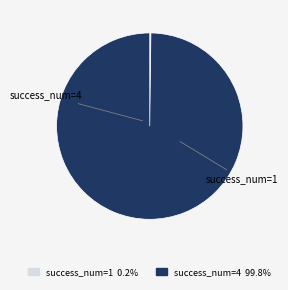

Does any single category account for the majority?

Yes